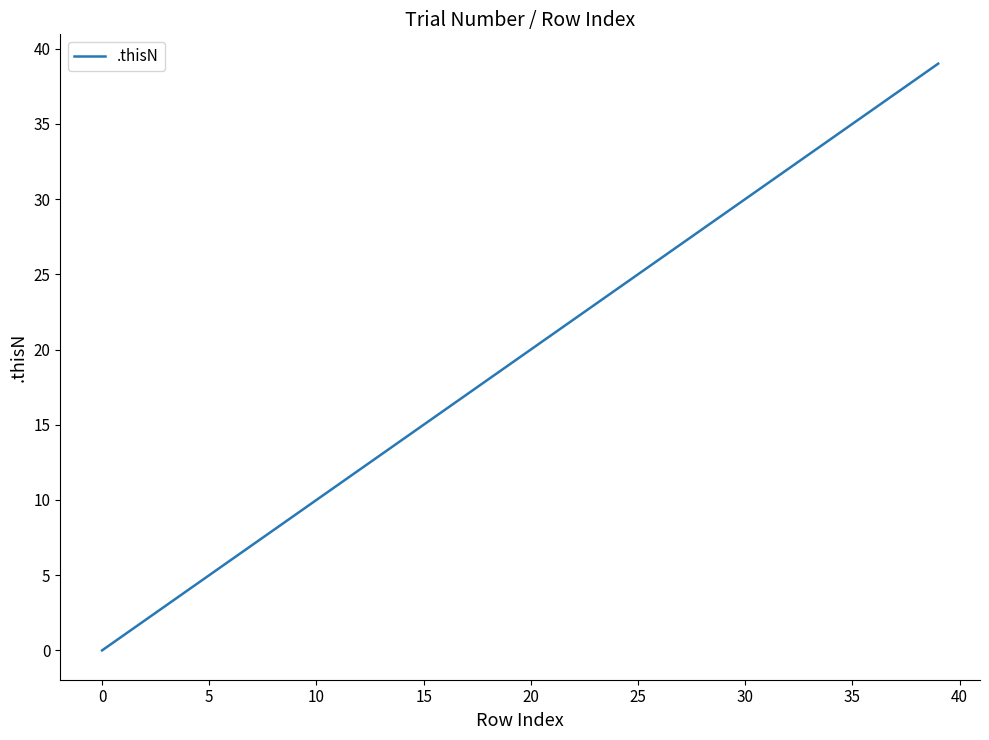

What is the greatest value displayed?

39